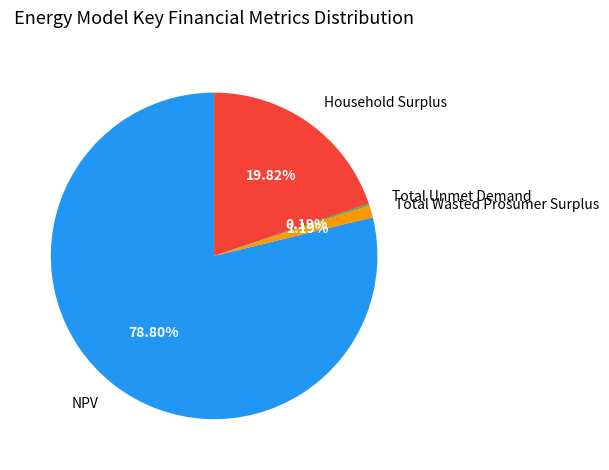

Do Household Surplus and Total Wasted Prosumer Surplus together represent more than half of the pie?

No